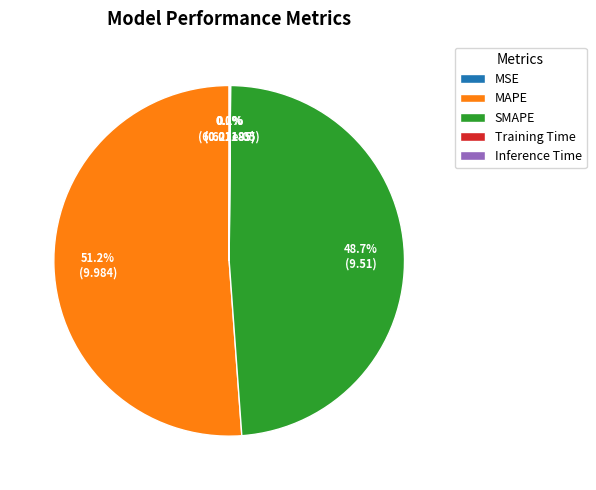

Does MAPE represent more than half of the total?

Yes